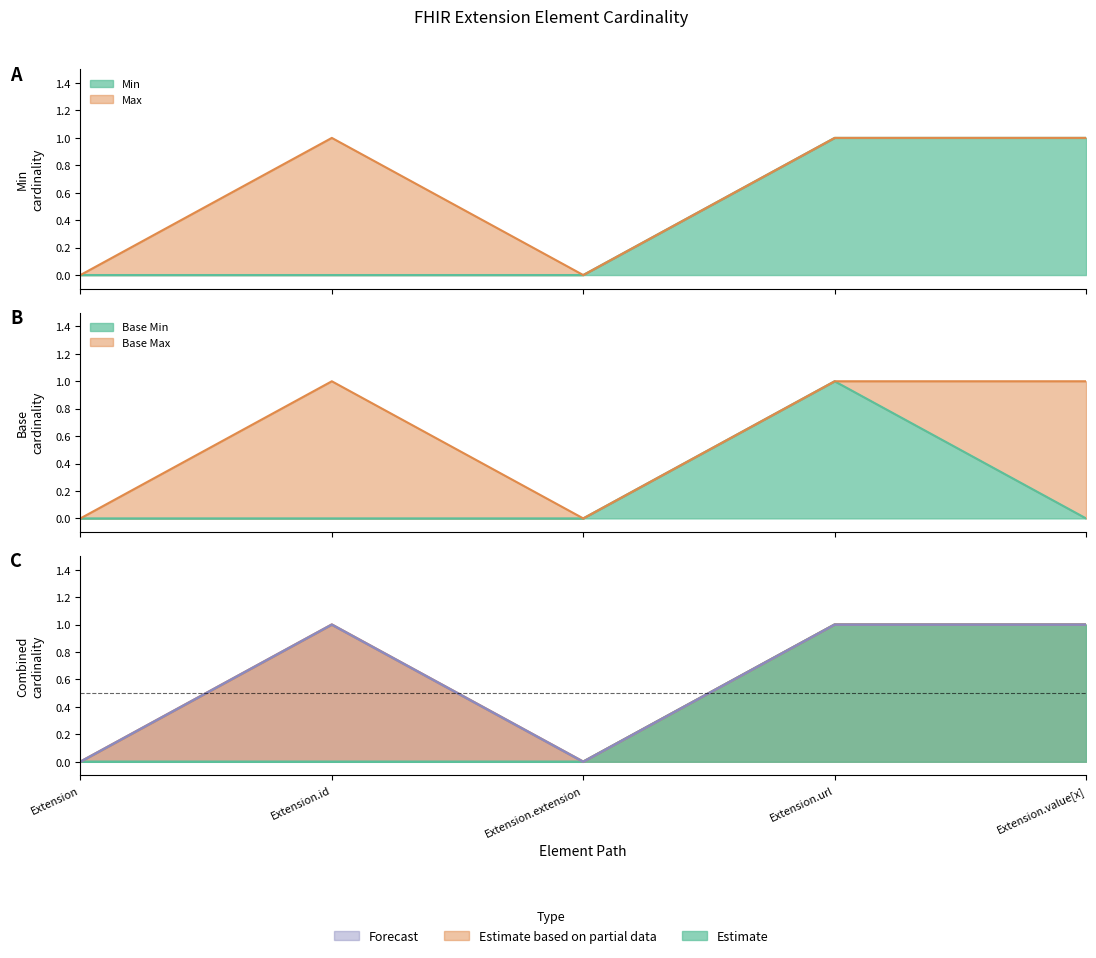

What is the greatest value displayed?

1